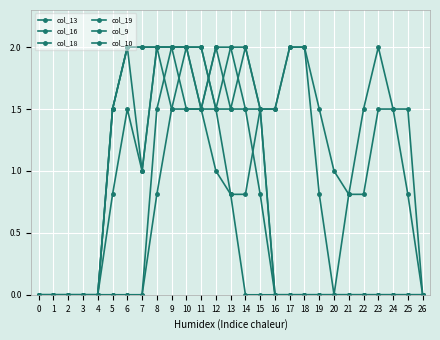

Which series has the widest spread of values?

col_13